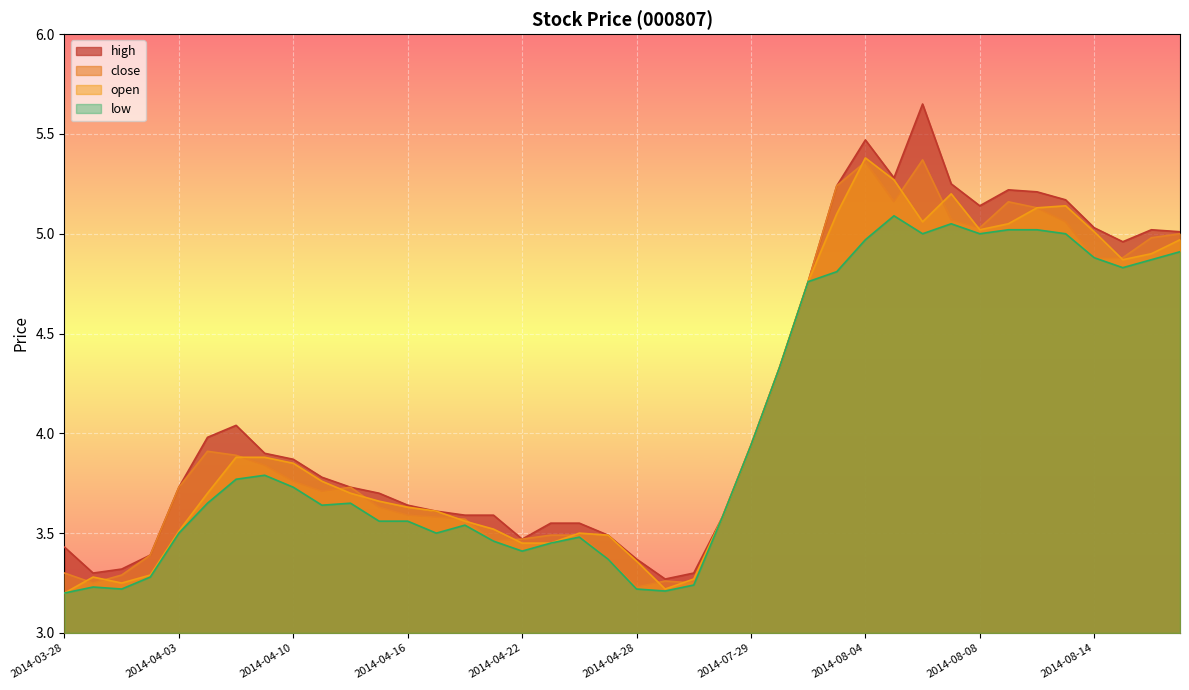

Reading left to right, extract all data points from this chart.

high: 2014-03-28=3.4	2014-03-31=3.3	2014-04-01=3.3	2014-04-02=3.4	2014-04-03=3.7	2014-04-04=4.0	2014-04-08=4.0	2014-04-09=3.9	2014-04-10=3.9	2014-04-11=3.8	2014-04-14=3.7	2014-04-15=3.7	2014-04-16=3.6	2014-04-17=3.6	2014-04-18=3.6	2014-04-21=3.6	2014-04-22=3.5	2014-04-23=3.5	2014-04-24=3.5	2014-04-25=3.5	2014-04-28=3.4	2014-04-29=3.3	2014-04-30=3.3	2014-07-28=3.6	2014-07-29=3.9	2014-07-30=4.3	2014-07-31=4.8	2014-08-01=5.2	2014-08-04=5.5	2014-08-05=5.3	2014-08-06=5.7	2014-08-07=5.2	2014-08-08=5.1	2014-08-11=5.2	2014-08-12=5.2	2014-08-13=5.2	2014-08-14=5.0	2014-08-15=5.0	2014-08-18=5.0	2014-08-19=5.0
close: 2014-03-28=3.3	2014-03-31=3.2	2014-04-01=3.3	2014-04-02=3.4	2014-04-03=3.7	2014-04-04=3.9	2014-04-08=3.9	2014-04-09=3.8	2014-04-10=3.8	2014-04-11=3.7	2014-04-14=3.7	2014-04-15=3.6	2014-04-16=3.6	2014-04-17=3.6	2014-04-18=3.6	2014-04-21=3.5	2014-04-22=3.5	2014-04-23=3.5	2014-04-24=3.5	2014-04-25=3.4	2014-04-28=3.2	2014-04-29=3.3	2014-04-30=3.2	2014-07-28=3.6	2014-07-29=3.9	2014-07-30=4.3	2014-07-31=4.8	2014-08-01=5.2	2014-08-04=5.4	2014-08-05=5.2	2014-08-06=5.4	2014-08-07=5.1	2014-08-08=5.0	2014-08-11=5.2	2014-08-12=5.1	2014-08-13=5.1	2014-08-14=4.9	2014-08-15=4.9	2014-08-18=5.0	2014-08-19=5.0
open: 2014-03-28=3.2	2014-03-31=3.3	2014-04-01=3.2	2014-04-02=3.3	2014-04-03=3.5	2014-04-04=3.7	2014-04-08=3.9	2014-04-09=3.9	2014-04-10=3.9	2014-04-11=3.8	2014-04-14=3.7	2014-04-15=3.7	2014-04-16=3.6	2014-04-17=3.6	2014-04-18=3.6	2014-04-21=3.5	2014-04-22=3.5	2014-04-23=3.5	2014-04-24=3.5	2014-04-25=3.5	2014-04-28=3.4	2014-04-29=3.2	2014-04-30=3.3	2014-07-28=3.6	2014-07-29=3.9	2014-07-30=4.3	2014-07-31=4.8	2014-08-01=5.1	2014-08-04=5.4	2014-08-05=5.3	2014-08-06=5.1	2014-08-07=5.2	2014-08-08=5.0	2014-08-11=5.0	2014-08-12=5.1	2014-08-13=5.1	2014-08-14=5.0	2014-08-15=4.9	2014-08-18=4.9	2014-08-19=5.0
low: 2014-03-28=3.2	2014-03-31=3.2	2014-04-01=3.2	2014-04-02=3.3	2014-04-03=3.5	2014-04-04=3.6	2014-04-08=3.8	2014-04-09=3.8	2014-04-10=3.7	2014-04-11=3.6	2014-04-14=3.6	2014-04-15=3.6	2014-04-16=3.6	2014-04-17=3.5	2014-04-18=3.5	2014-04-21=3.5	2014-04-22=3.4	2014-04-23=3.5	2014-04-24=3.5	2014-04-25=3.4	2014-04-28=3.2	2014-04-29=3.2	2014-04-30=3.2	2014-07-28=3.6	2014-07-29=3.9	2014-07-30=4.3	2014-07-31=4.8	2014-08-01=4.8	2014-08-04=5.0	2014-08-05=5.1	2014-08-06=5.0	2014-08-07=5.0	2014-08-08=5.0	2014-08-11=5.0	2014-08-12=5.0	2014-08-13=5.0	2014-08-14=4.9	2014-08-15=4.8	2014-08-18=4.9	2014-08-19=4.9